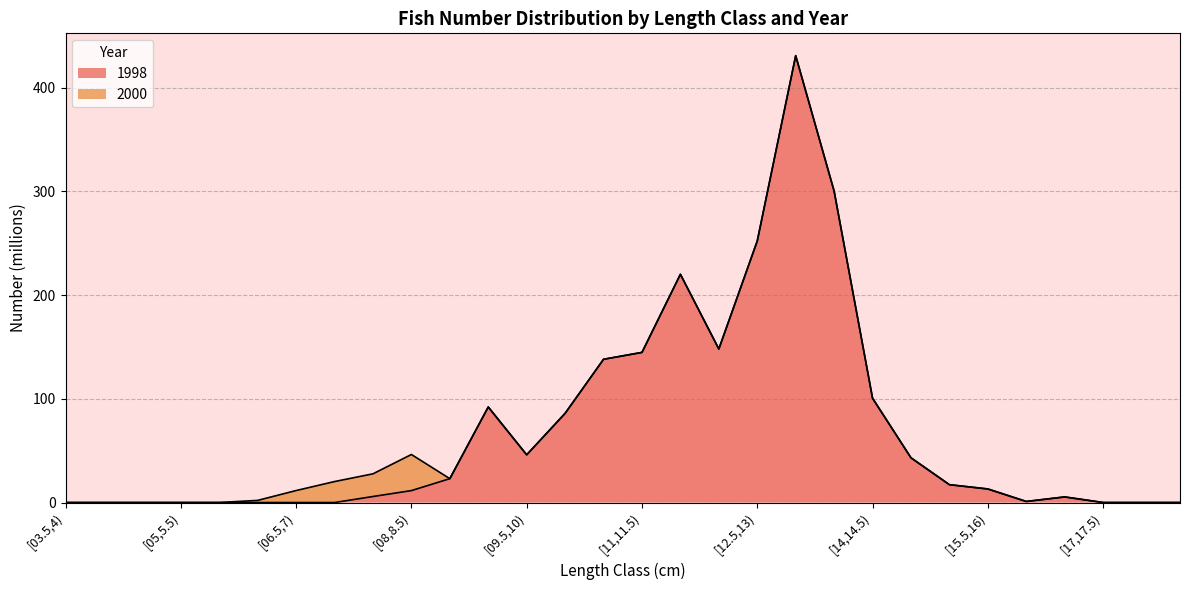

How many values are below 13?

15